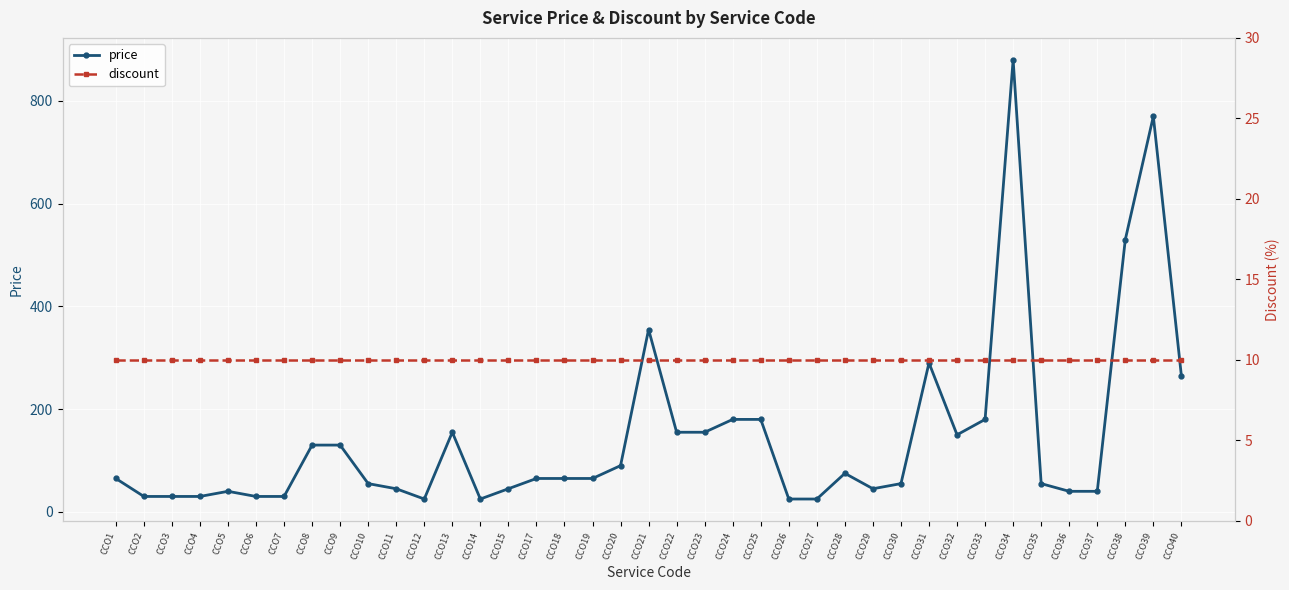

Is the value of discount at CCO38 greater than the value of price at CCO20?

No